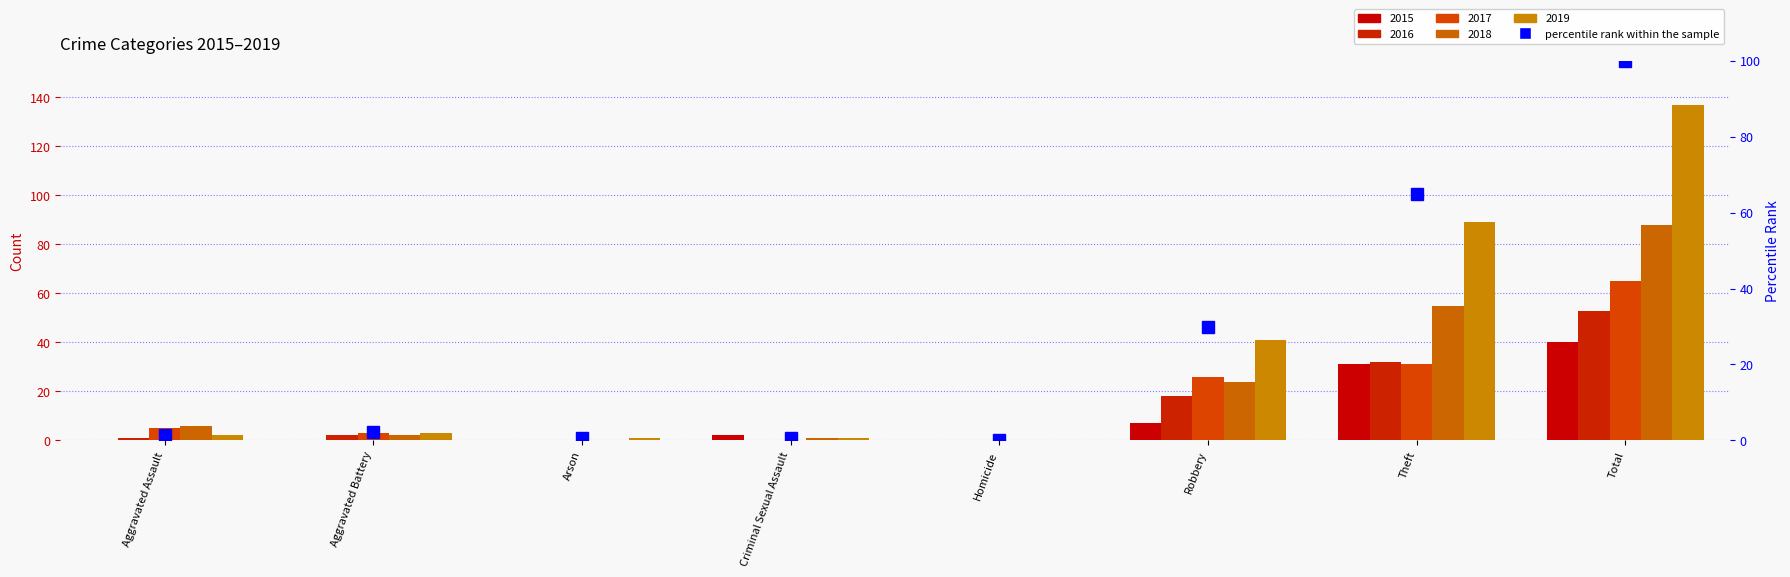

The chart shows a value of 66.2 at Homicide. True or false?

False